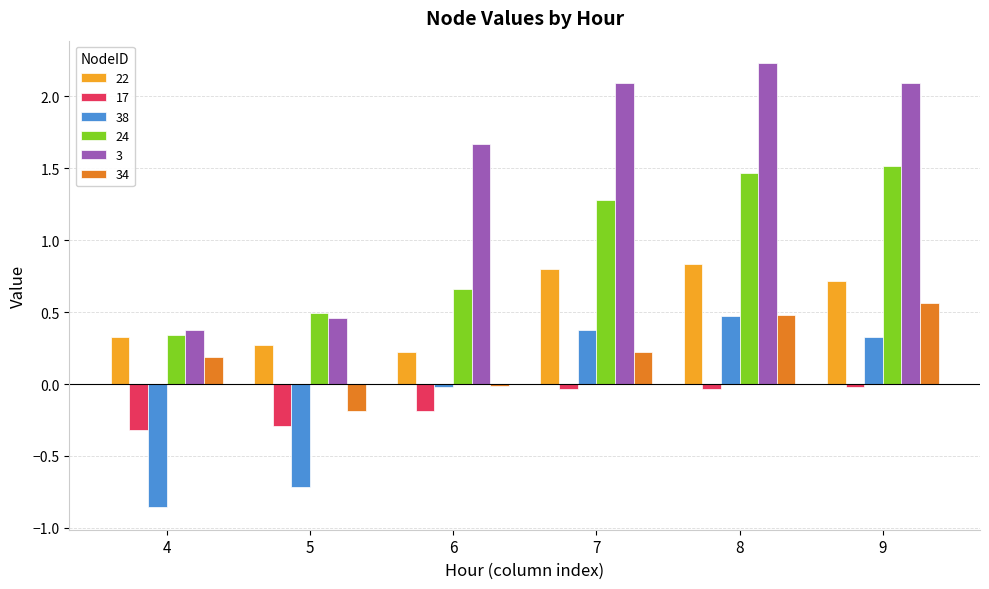

Which label corresponds to the smallest value in the chart?

4